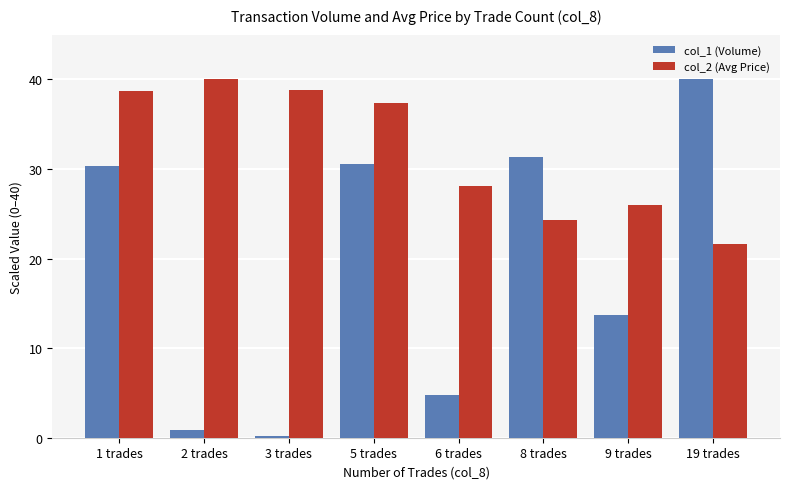

Which label corresponds to the smallest value in the chart?

3 trades